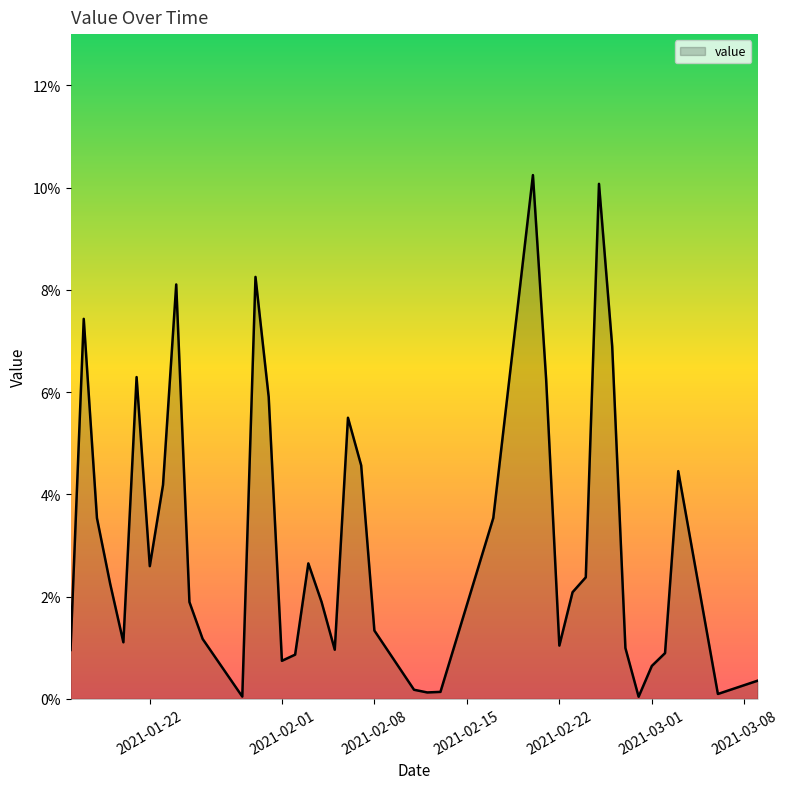

What is the maximum value shown in the chart?

0.1